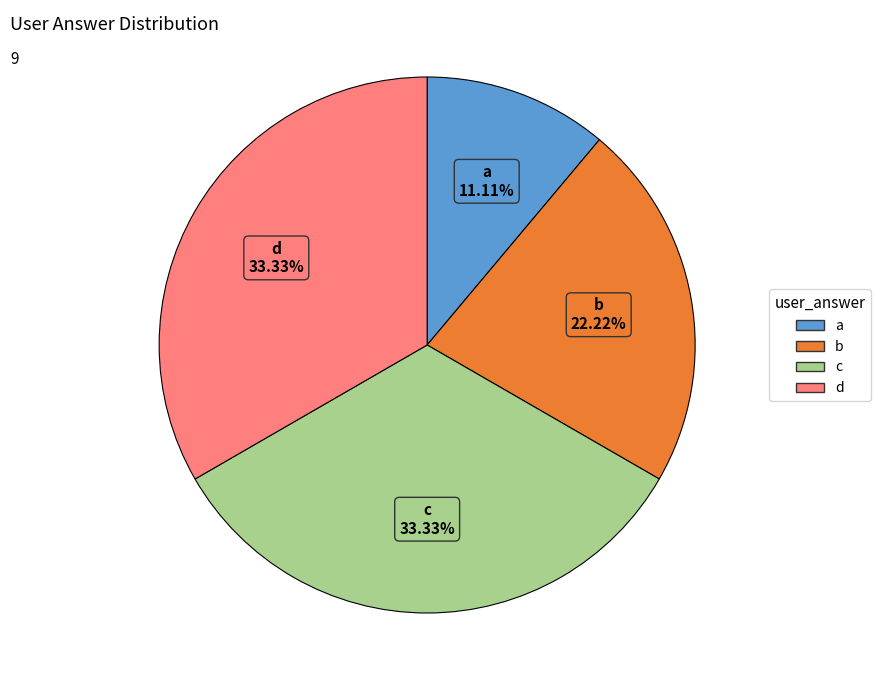

How many segments does this pie chart have?

4